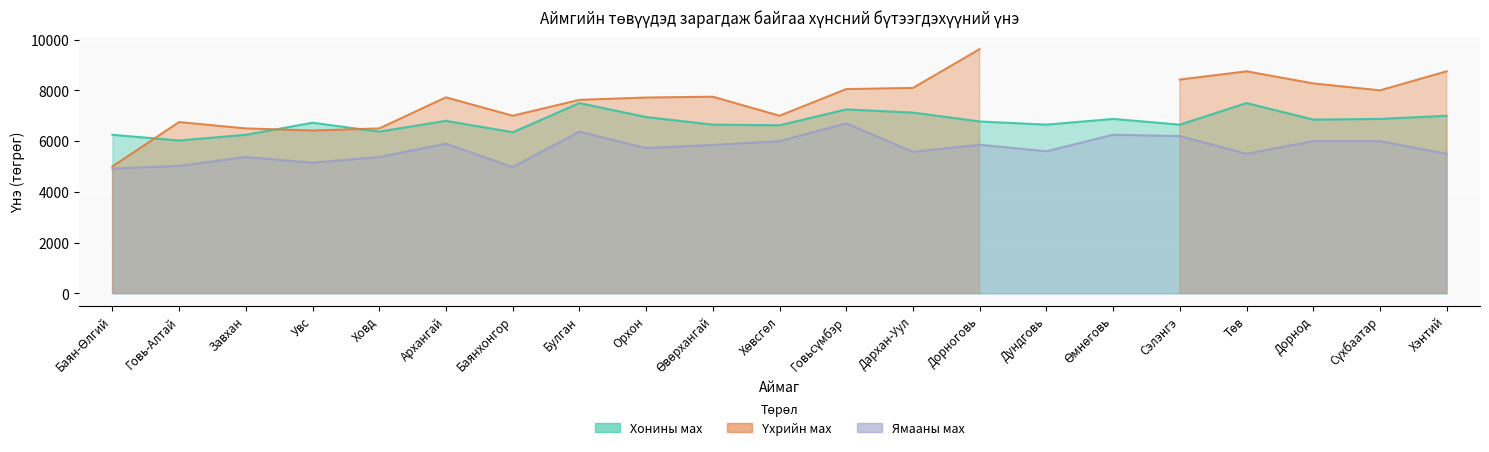

At which label does Ямааны мах reach its peak?

Говьсүмбэр